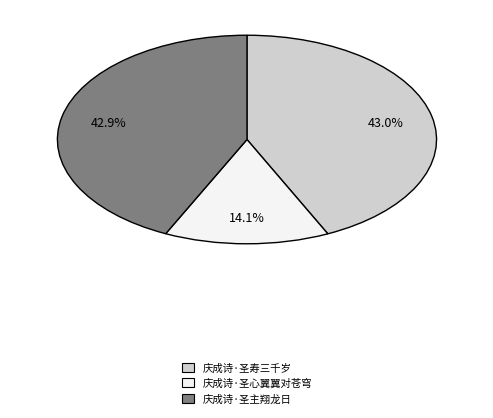

Which category has the smallest portion of the pie?

庆成诗·圣心翼翼对苍穹